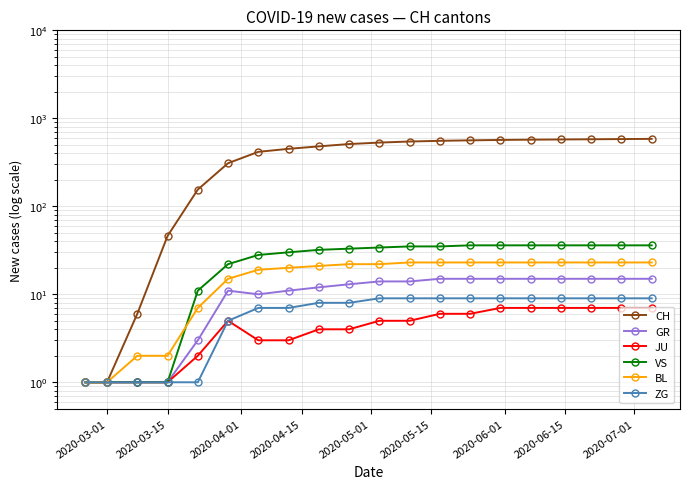

The JU series shows 1 at 2020-04-01. True or false?

False